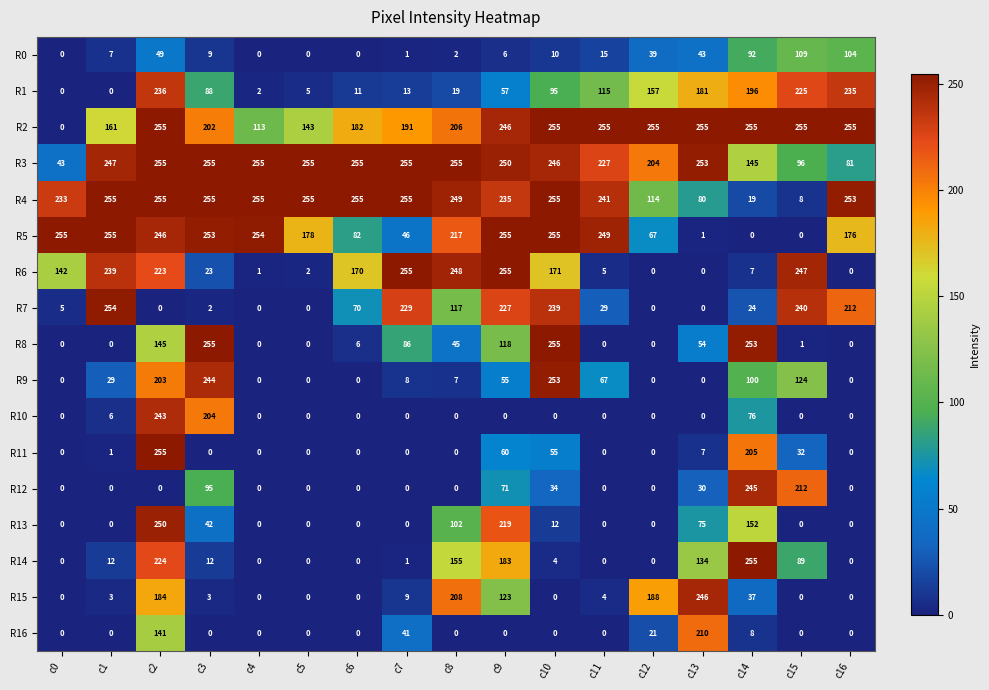

Between c6 and c15, which series saw the biggest shift?

R4